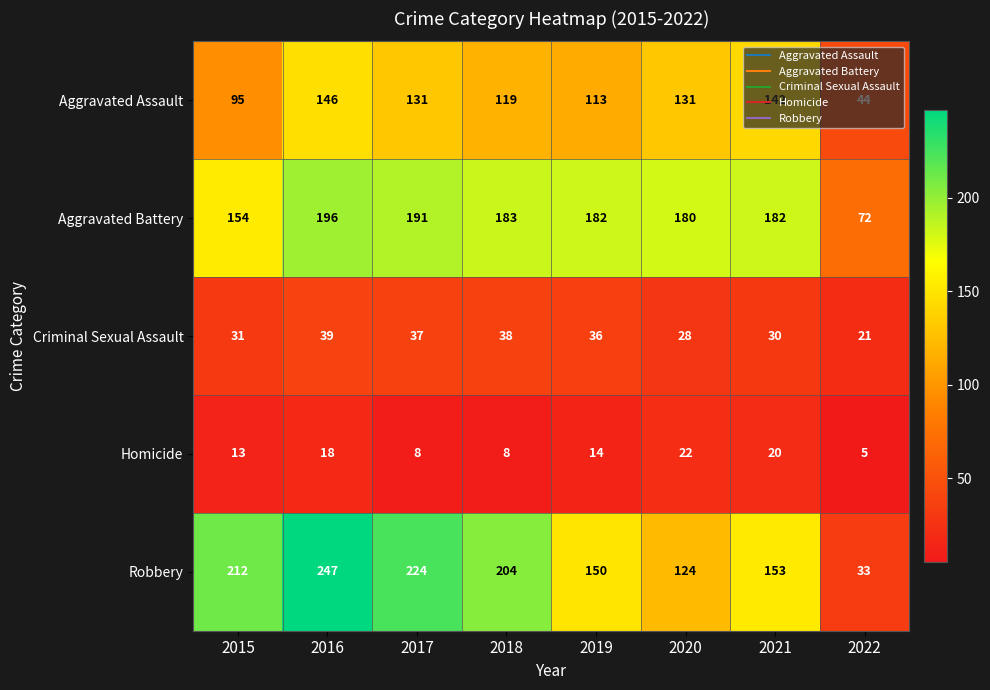

The Robbery series shows 153 at 2021. True or false?

True